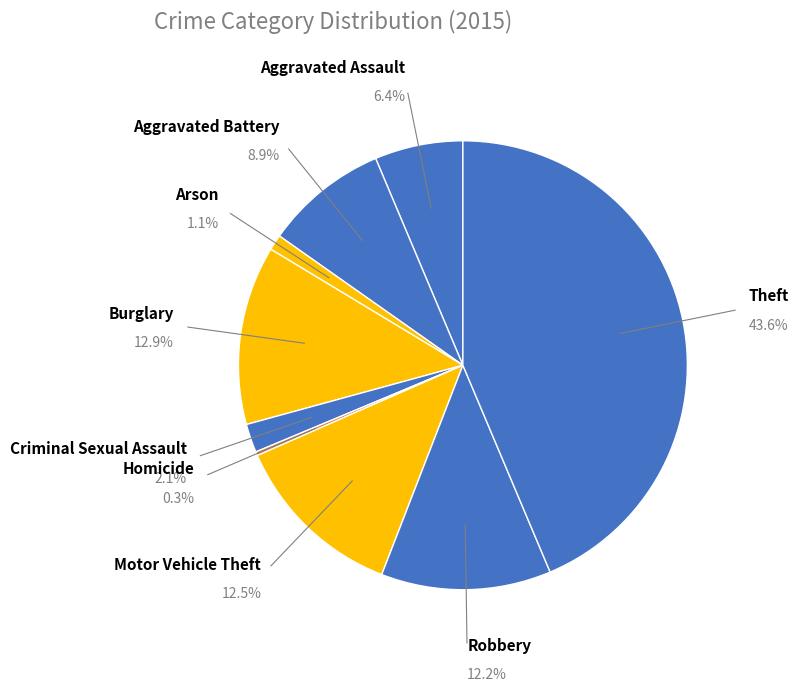

Rank the categories by value from lowest to highest.

Homicide, Arson, Criminal Sexual Assault, Aggravated Assault, Aggravated Battery, Robbery, Motor Vehicle Theft, Burglary, Theft